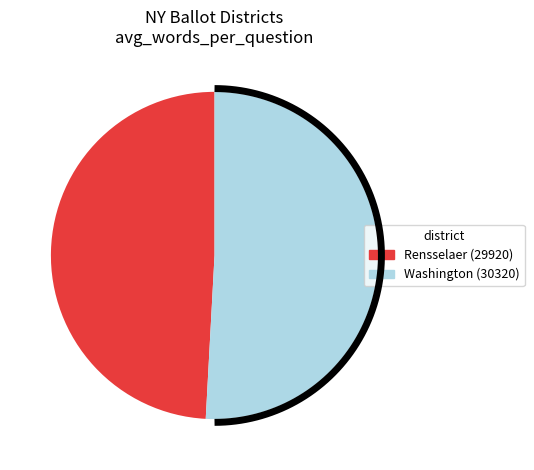

Is there a majority slice in this chart?

Yes